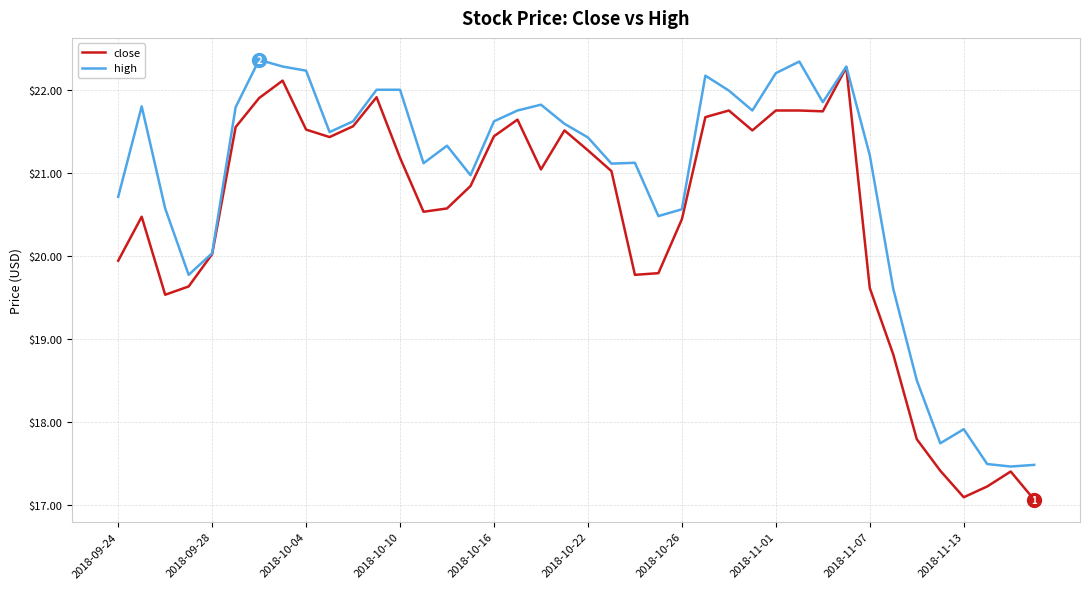

Rank the series by their maximum value, from highest to lowest.

high, close